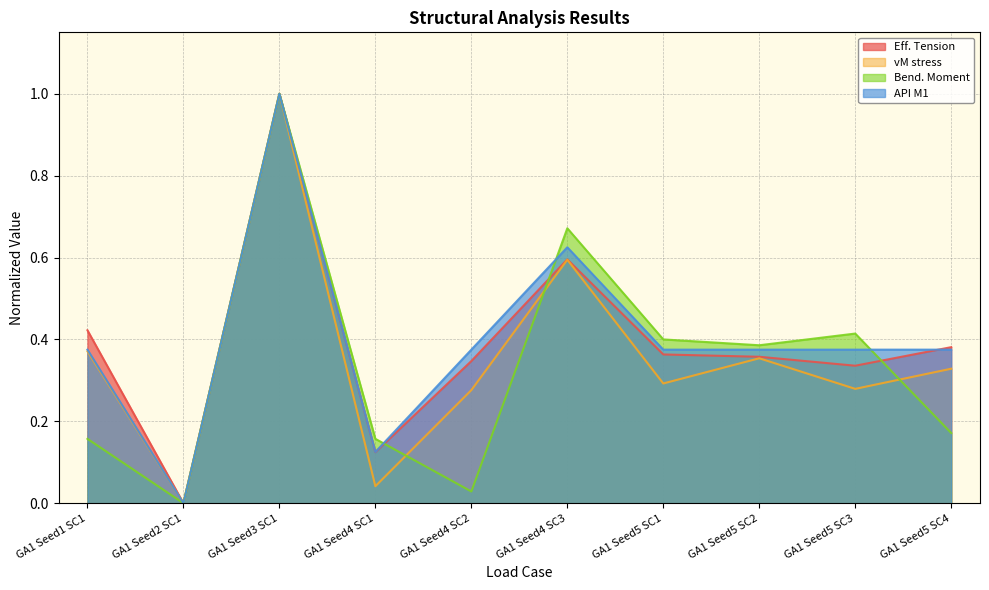

Where is Eff. Tension nearest to the value 0?

GA1 Seed2 SC1